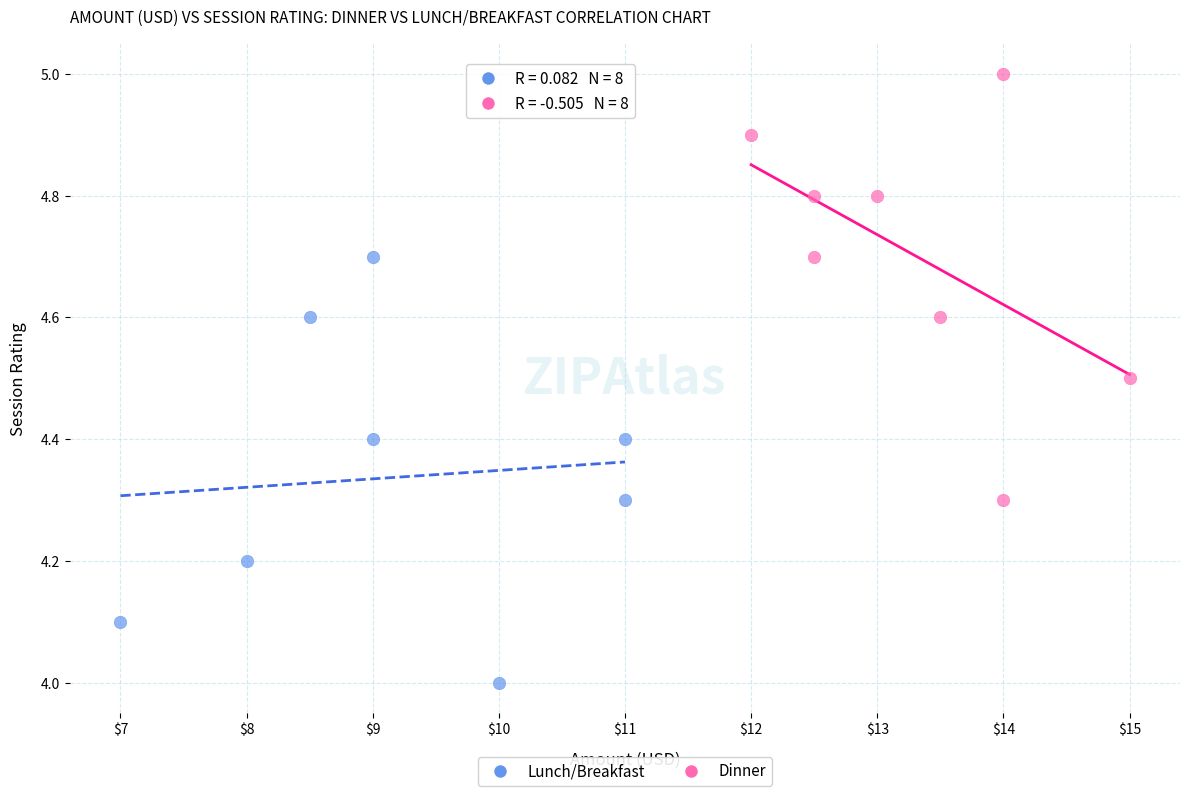

Which series contains the highest Y value?

Dinner